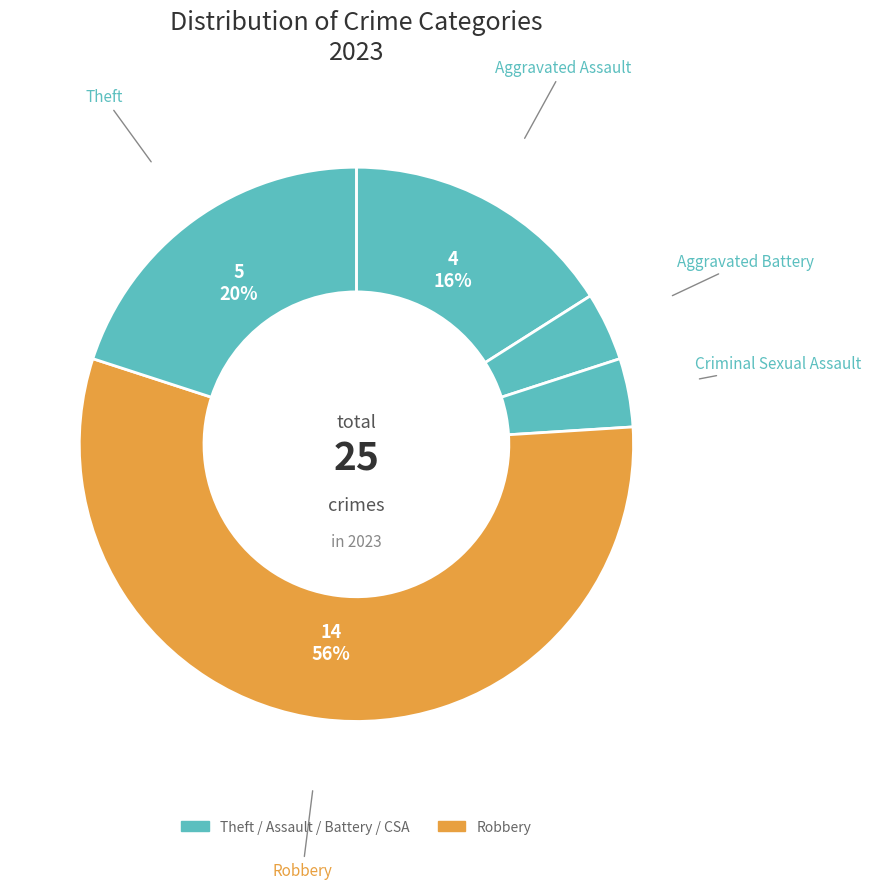

How many segments does this pie chart have?

5